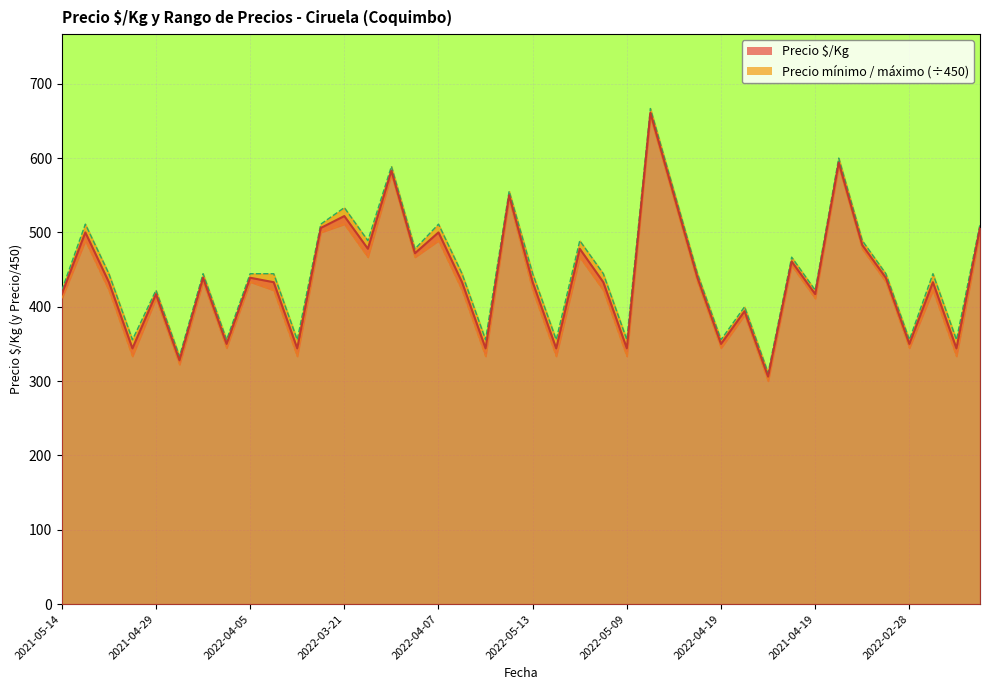

What is the approximate value of Precio mínimo at 2022-01-24?

477.8